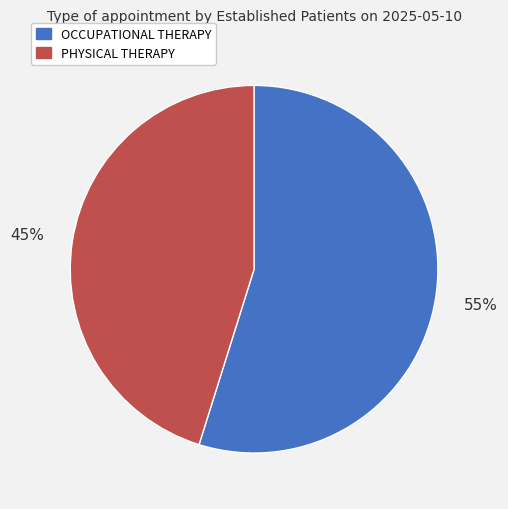

To the nearest percent, what is the average slice percentage?

50%